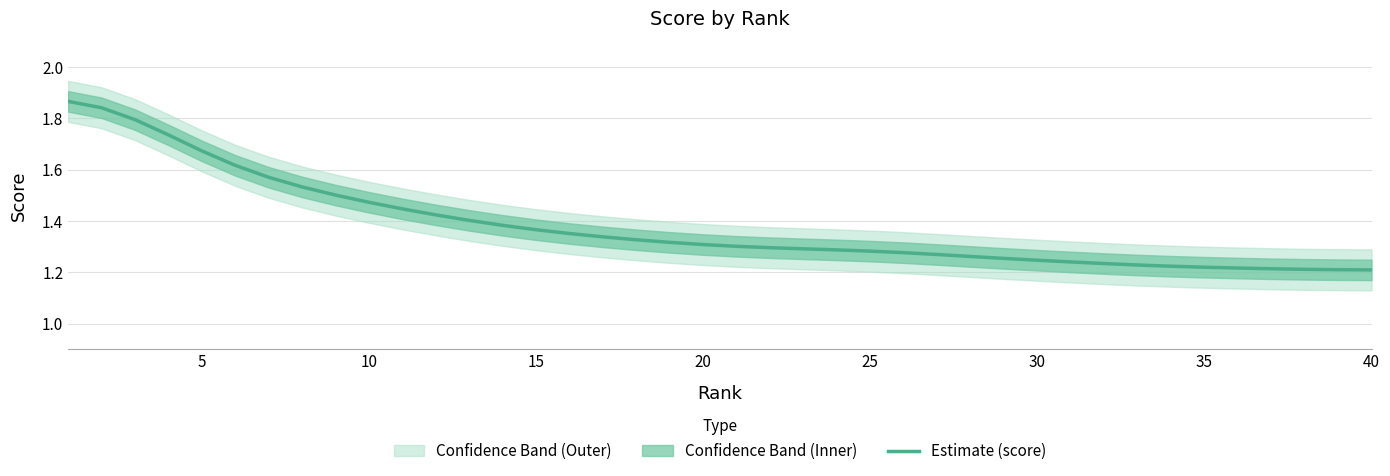

How many categories are shown in the chart?

40